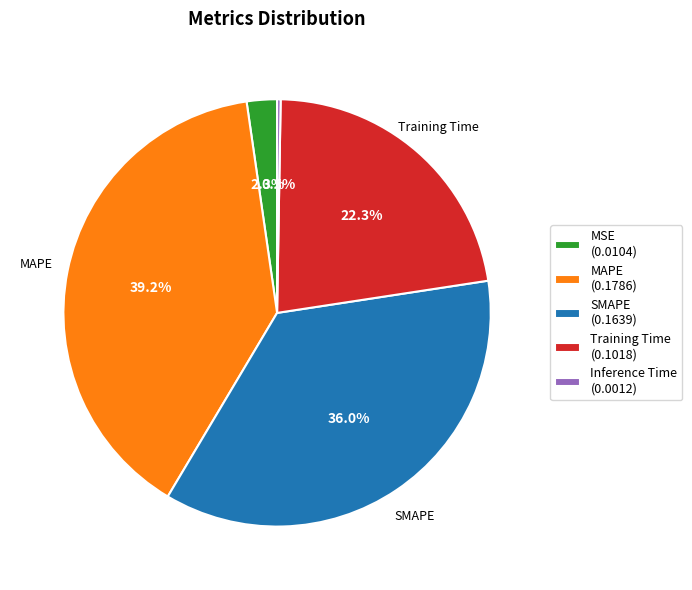

Is there any slice that represents more than half of the pie?

No